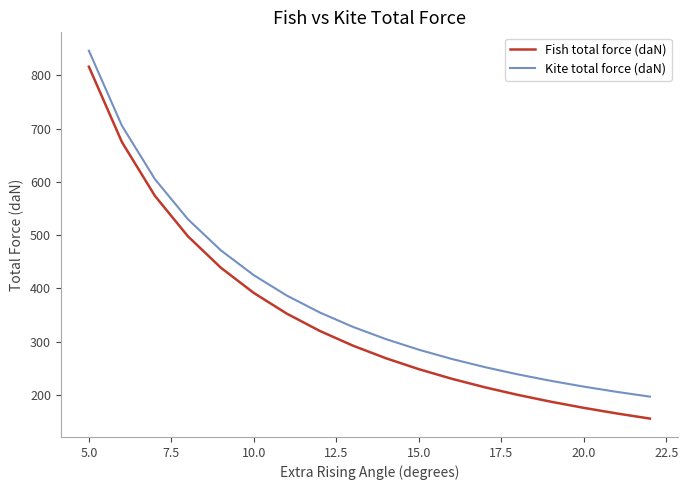

Rank the series by their average value, from lowest to highest.

Fish total force (daN), Kite total force (daN)